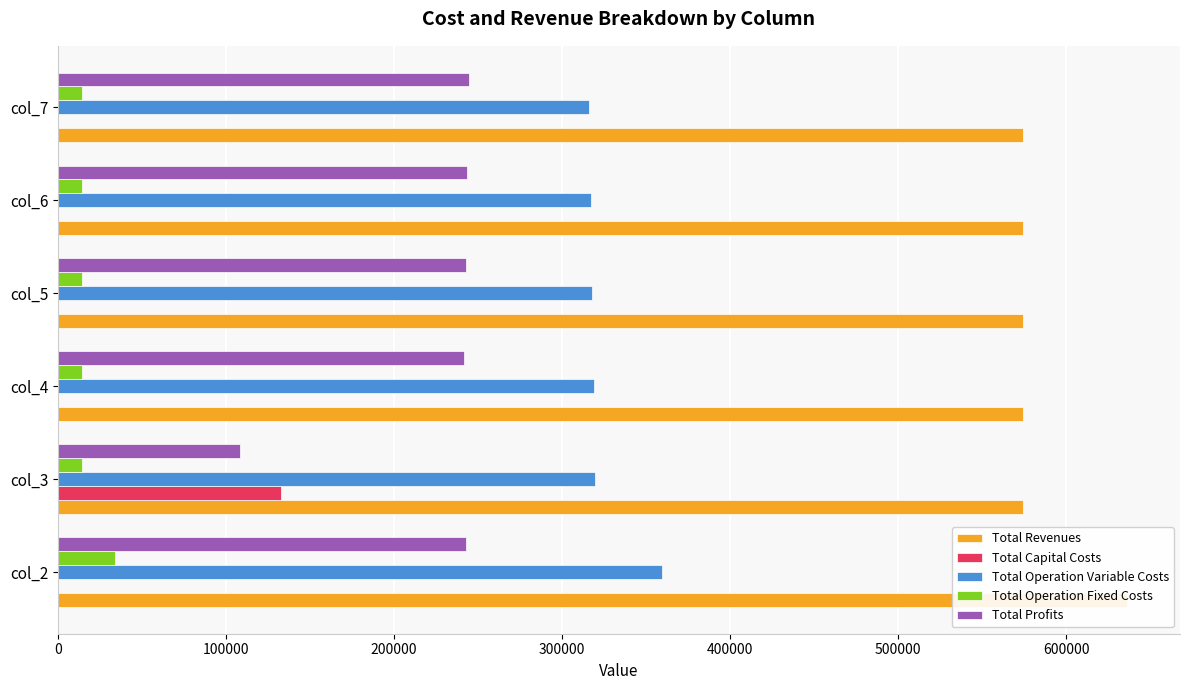

How many distinct data groups are displayed?

5